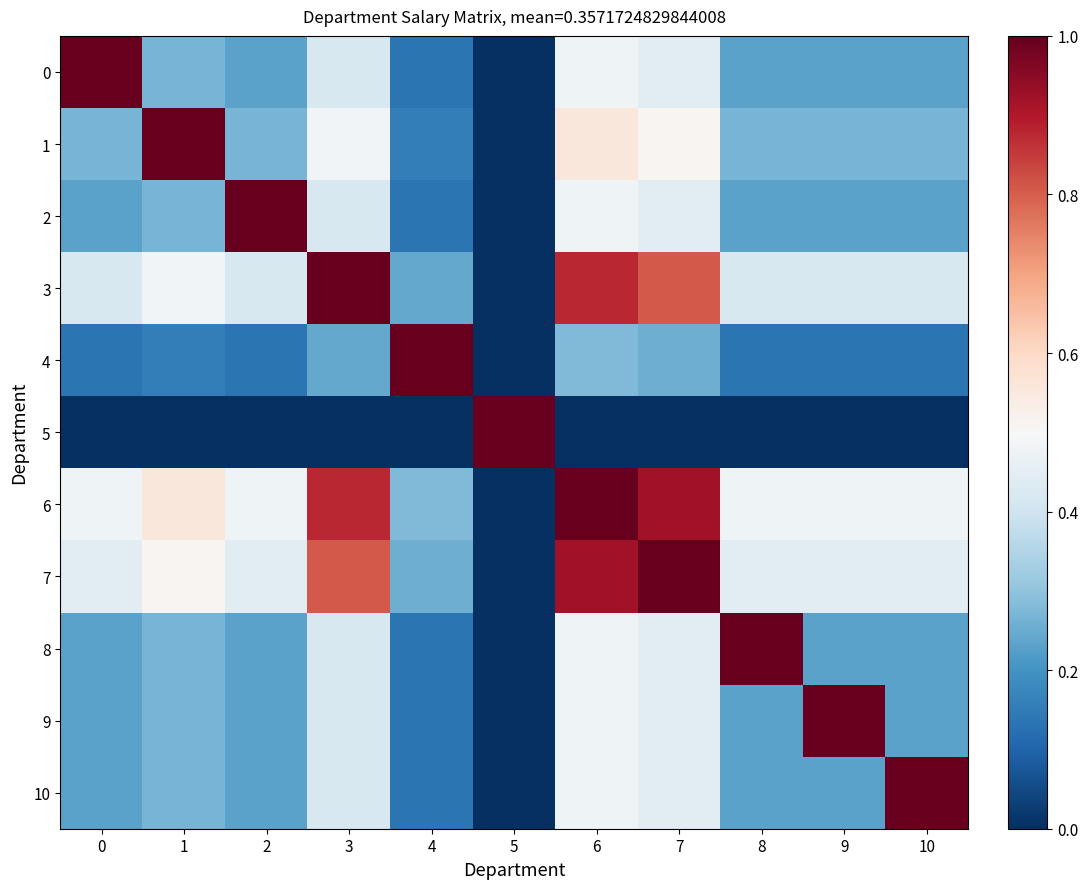

Reading left to right, extract all data points from this chart.

0: 0=1.0	1=0.3	2=0.2	3=0.4	4=0.1	5=0.0	6=0.5	7=0.4	8=0.2	9=0.2	10=0.2
1: 0=0.3	1=1.0	2=0.3	3=0.5	4=0.2	5=0.0	6=0.6	7=0.5	8=0.3	9=0.3	10=0.3
2: 0=0.2	1=0.3	2=1.0	3=0.4	4=0.1	5=0.0	6=0.5	7=0.4	8=0.2	9=0.2	10=0.2
3: 0=0.4	1=0.5	2=0.4	3=1.0	4=0.2	5=0.0	6=0.9	7=0.8	8=0.4	9=0.4	10=0.4
4: 0=0.1	1=0.2	2=0.1	3=0.2	4=1.0	5=0.0	6=0.3	7=0.3	8=0.1	9=0.1	10=0.1
5: 0=0.0	1=0.0	2=0.0	3=0.0	4=0.0	5=1.0	6=0.0	7=0.0	8=0.0	9=0.0	10=0.0
6: 0=0.5	1=0.6	2=0.5	3=0.9	4=0.3	5=0.0	6=1.0	7=0.9	8=0.5	9=0.5	10=0.5
7: 0=0.4	1=0.5	2=0.4	3=0.8	4=0.3	5=0.0	6=0.9	7=1.0	8=0.4	9=0.4	10=0.4
8: 0=0.2	1=0.3	2=0.2	3=0.4	4=0.1	5=0.0	6=0.5	7=0.4	8=1.0	9=0.2	10=0.2
9: 0=0.2	1=0.3	2=0.2	3=0.4	4=0.1	5=0.0	6=0.5	7=0.4	8=0.2	9=1.0	10=0.2
10: 0=0.2	1=0.3	2=0.2	3=0.4	4=0.1	5=0.0	6=0.5	7=0.4	8=0.2	9=0.2	10=1.0